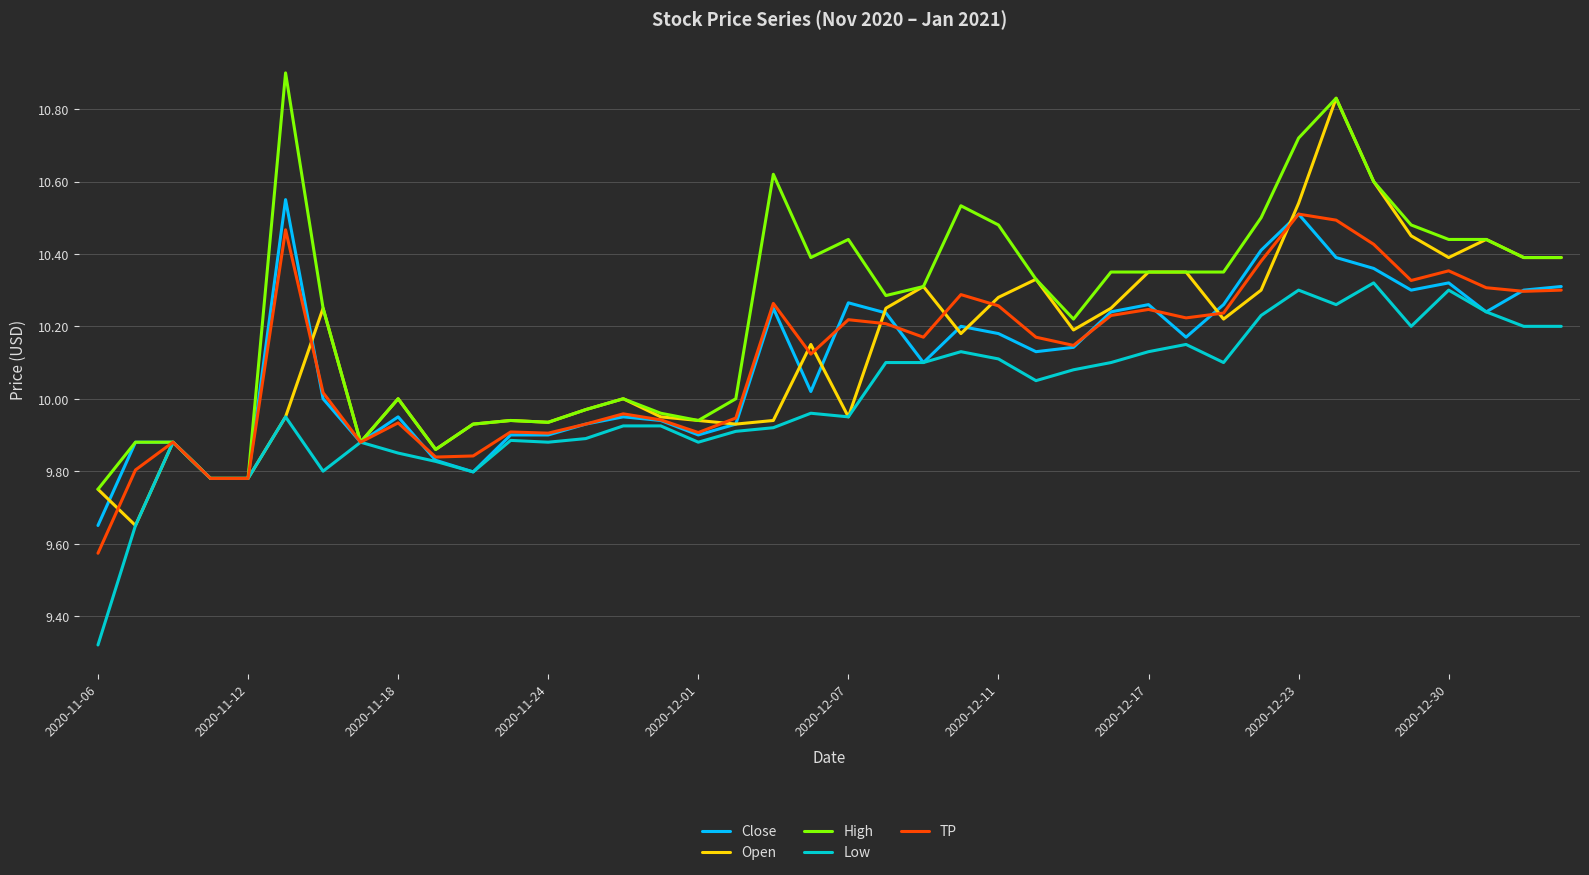

Which series has the largest range (max minus min)?

Open